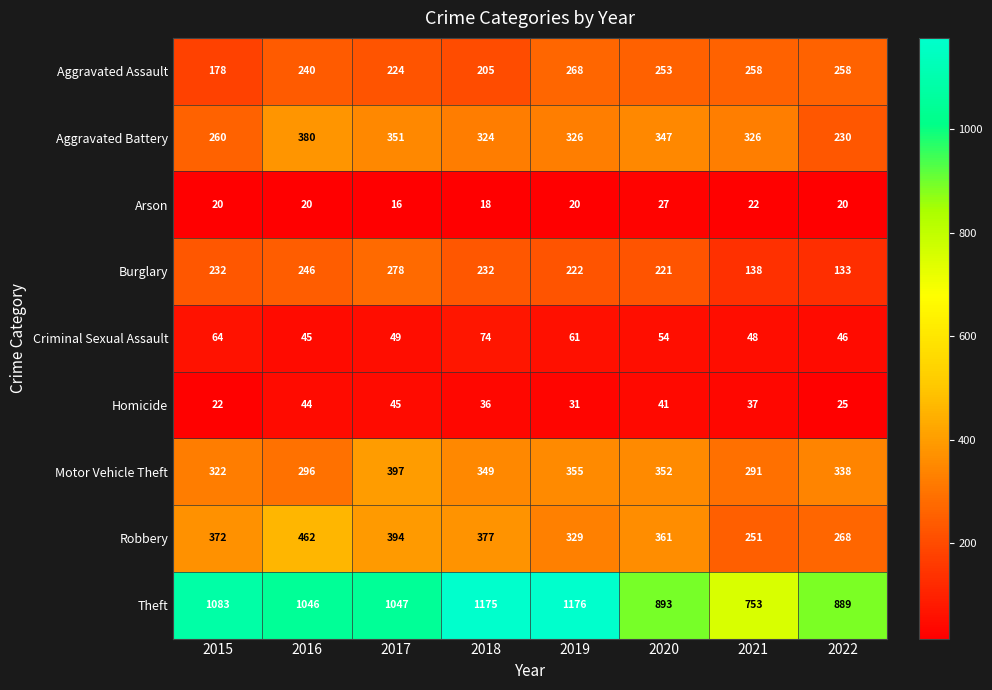

Which series changed the most between 2019 and 2020?

Theft